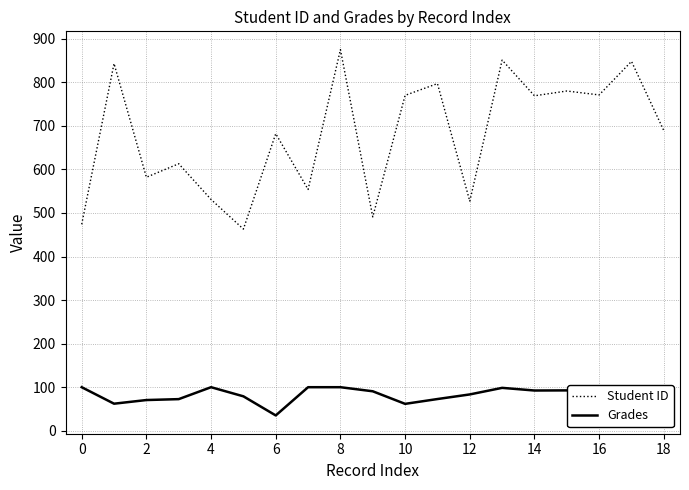

Read the Student ID value at 13.

851.0